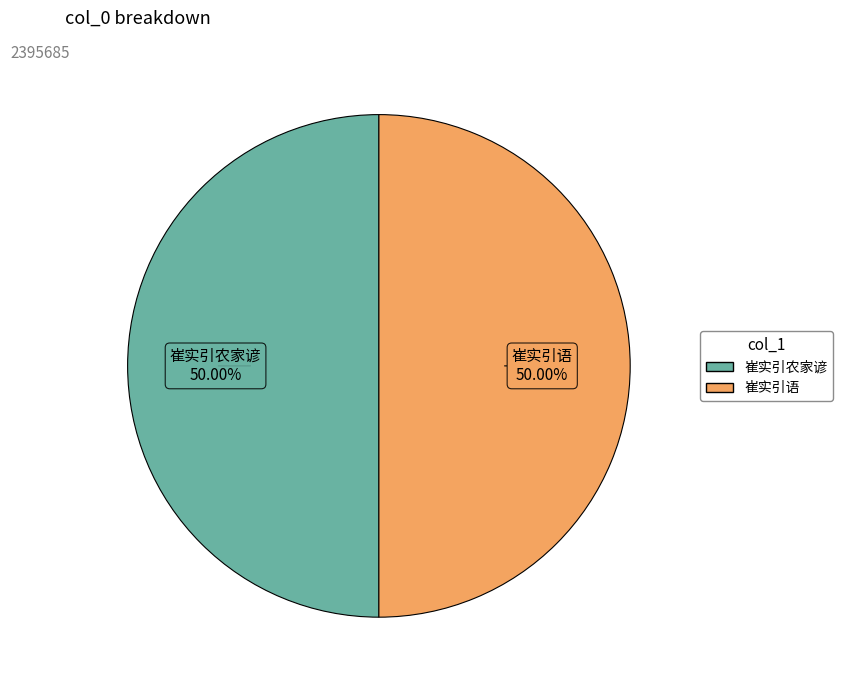

To the nearest percent, what percentage of the pie is 崔实引语?

50%